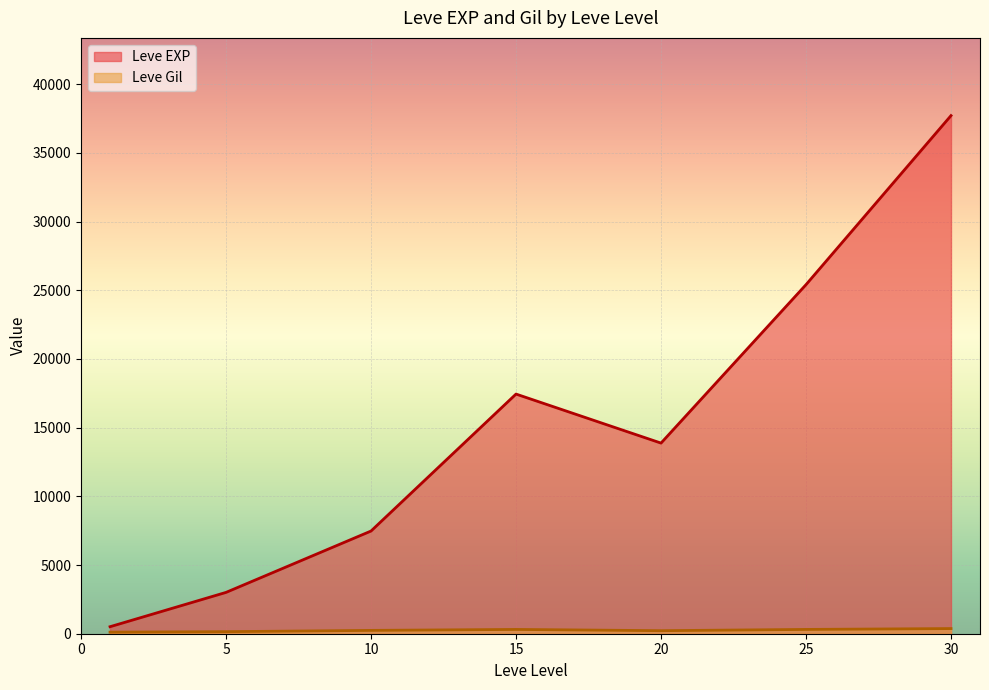

Which series changed the most between 25 and 30?

Leve EXP